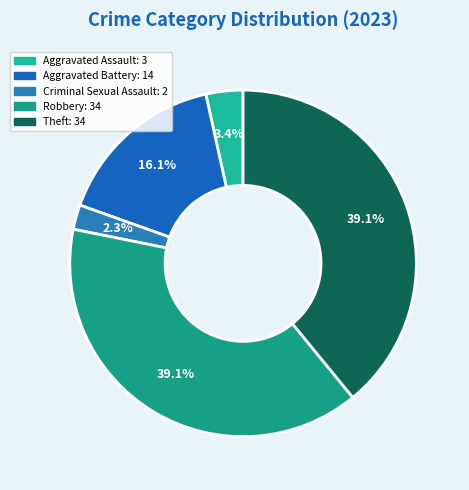

What is the change in value from Aggravated Assault to Theft?

+31